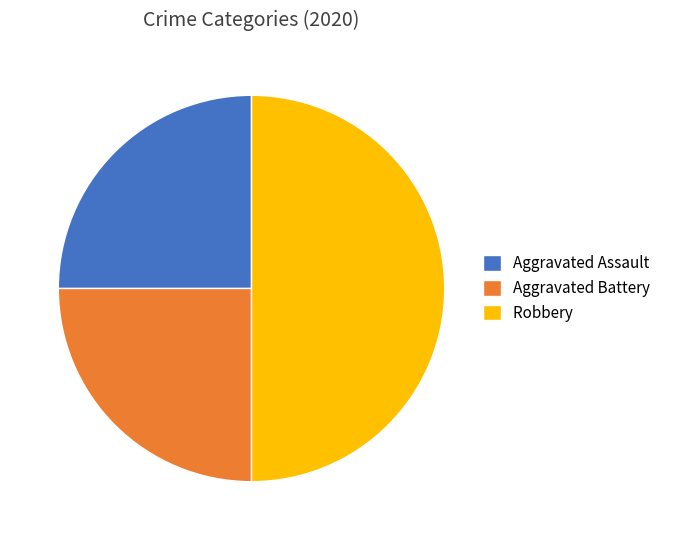

Which category has the biggest portion of the pie?

Robbery